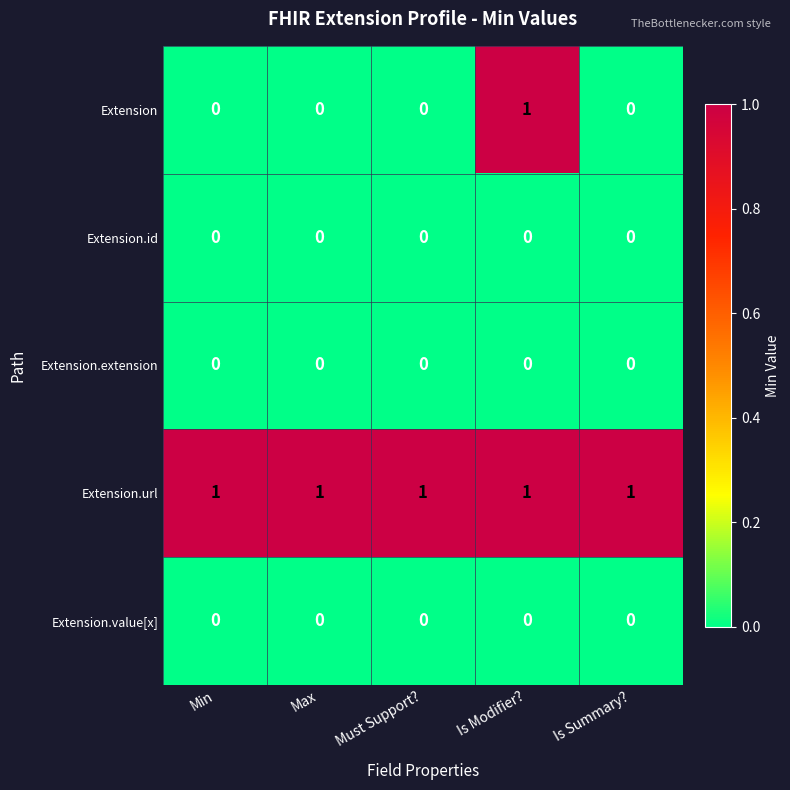

How many series are shown in this chart?

5